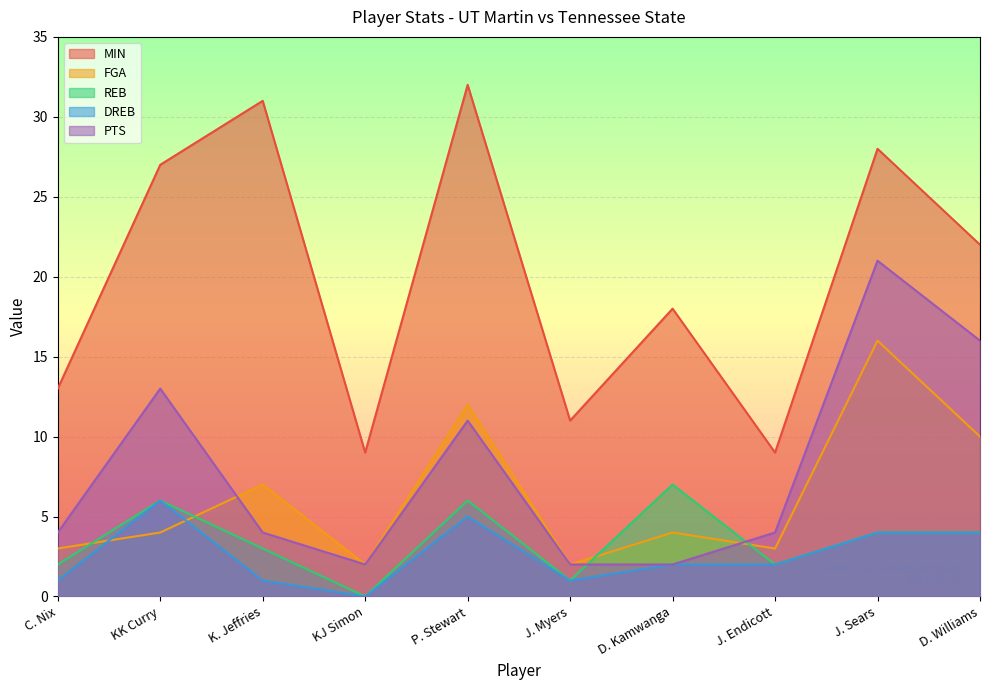

At which category does DREB reach its first local valley?

KJ Simon